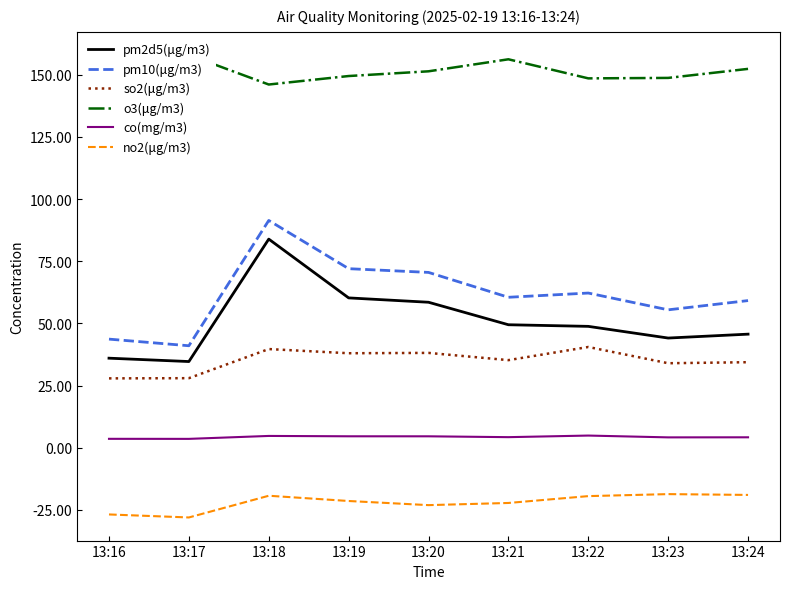

How many data points does each series have?

9